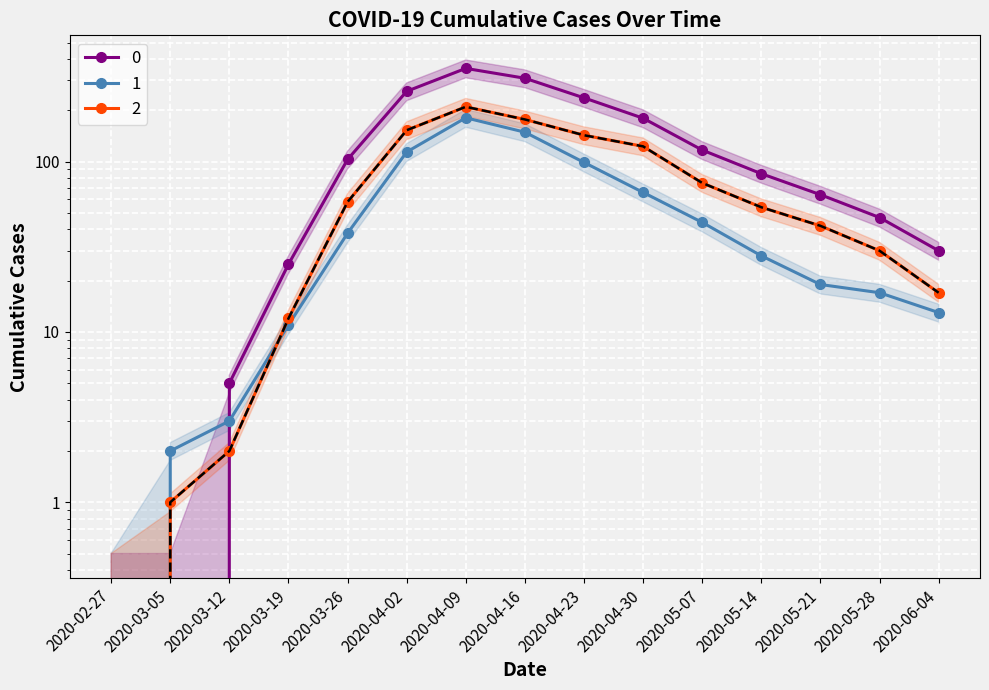

How many values in the 1 series are below 28?

7